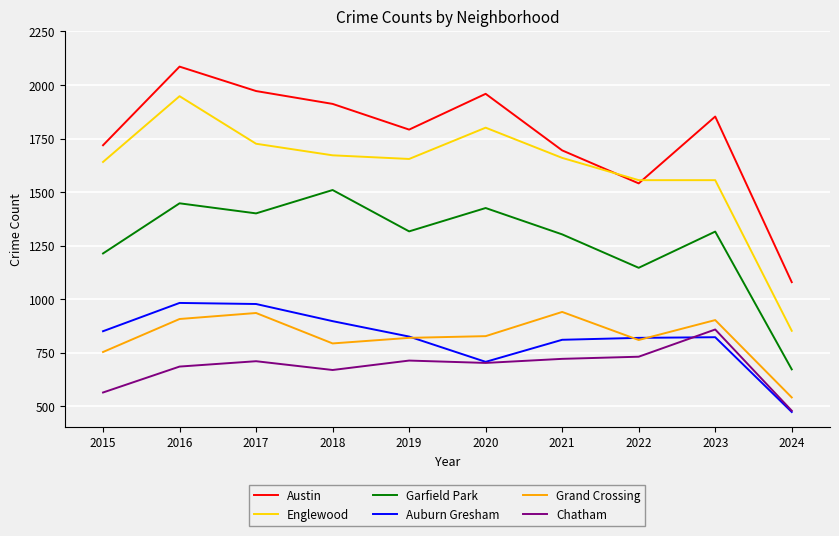

Which series has the largest range (max minus min)?

Englewood